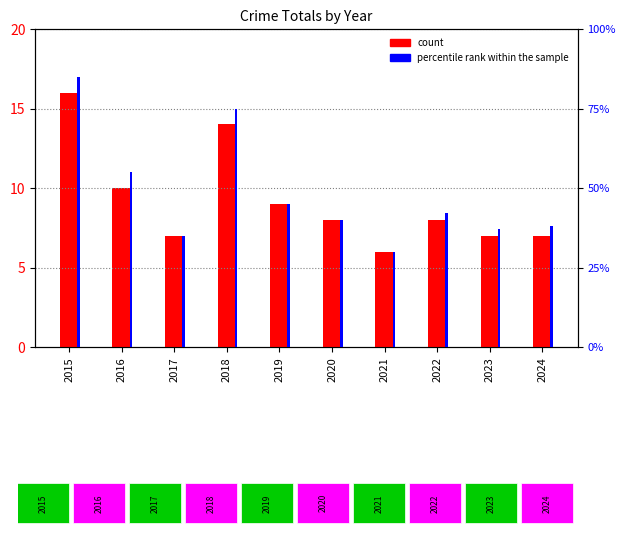

What is the difference between the maximum and minimum values in the percentile rank within the sample series?

0.6